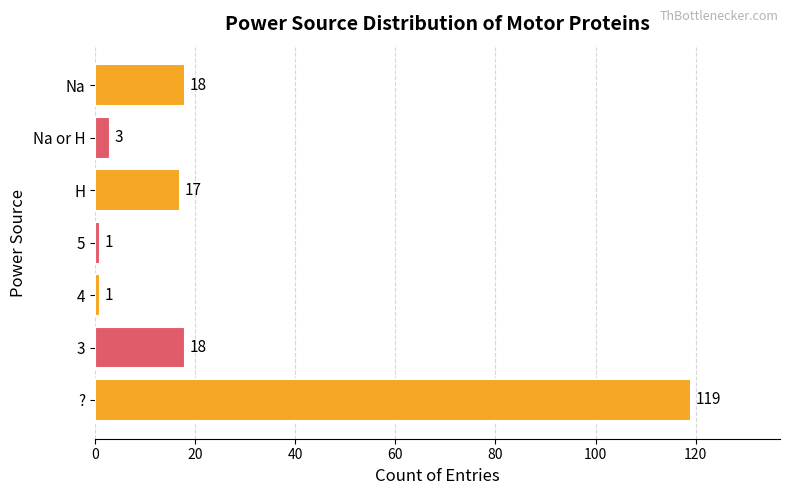

The value at 3 is 18. True or false?

True